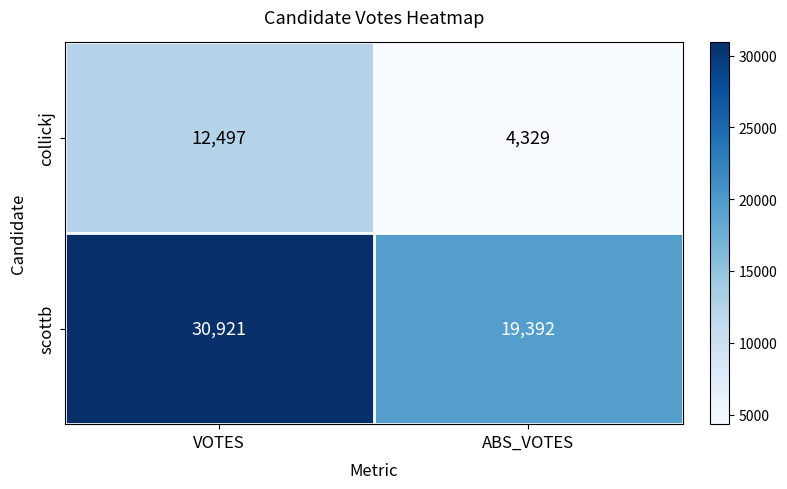

The scottb series shows 19392 at ABS_VOTES. True or false?

True